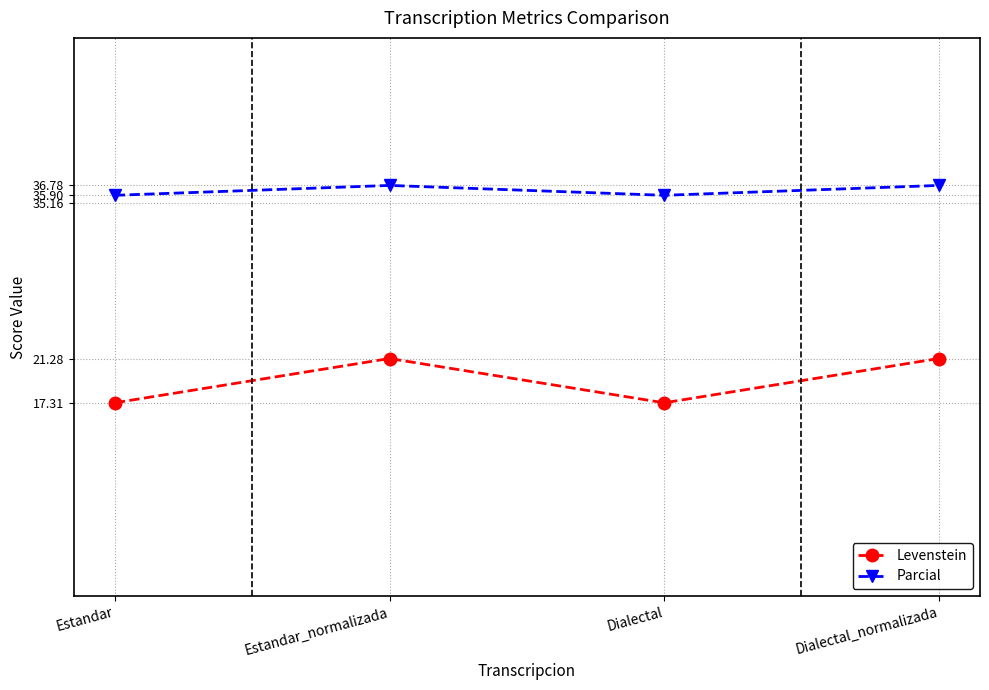

At how many categories does at least one series exceed 33?

4